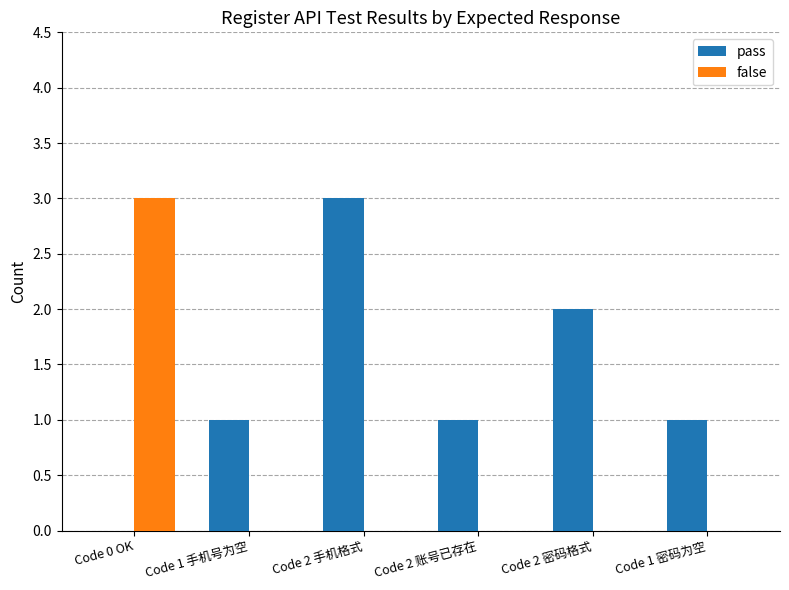

Which series changed the most between Code 2 手机格式 and Code 1 密码为空?

pass